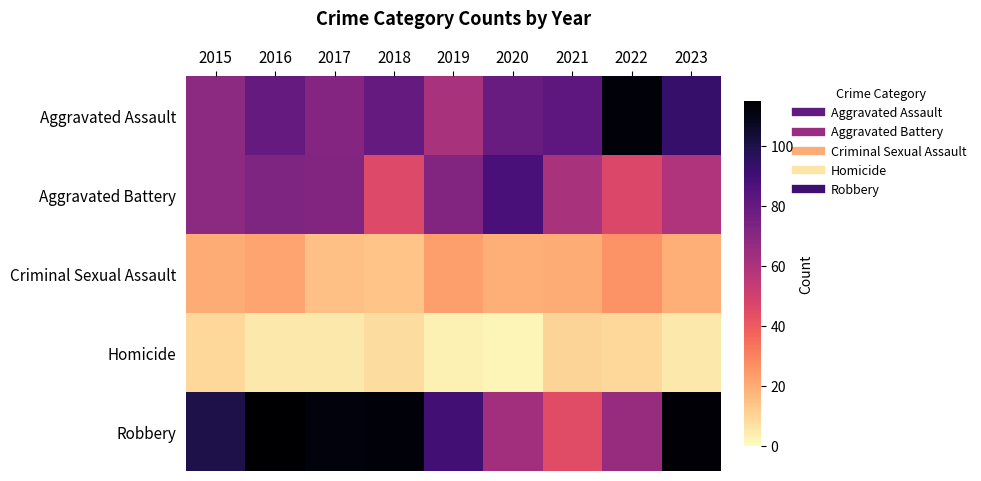

At which category is the sum across all series the highest?

2016